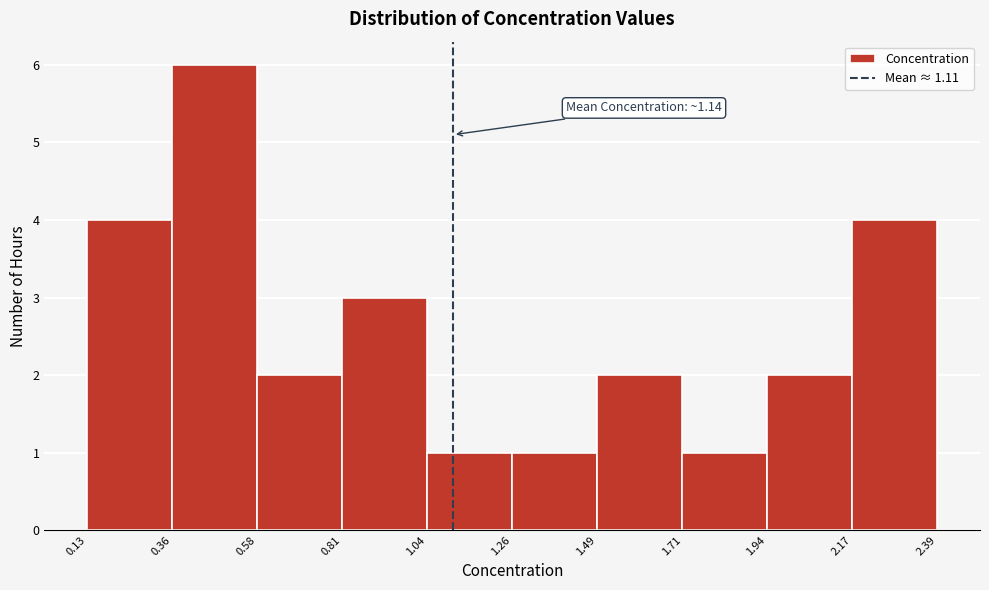

Over which range of the x-axis is the bar tallest?

0.36 to 0.58